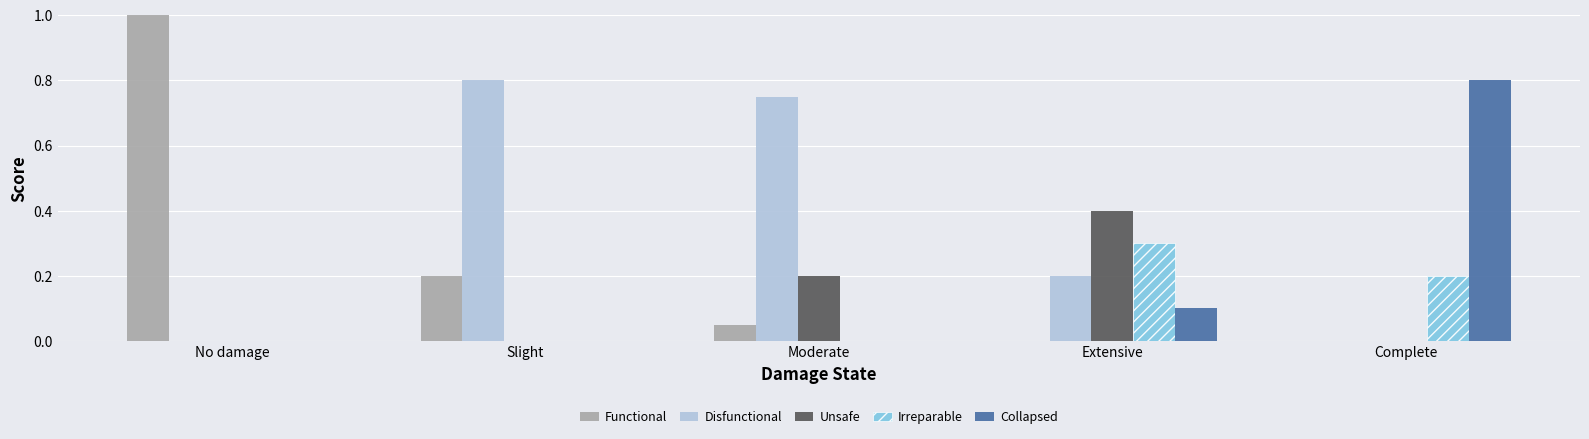

The Unsafe series shows -0.3 at No damage. True or false?

False